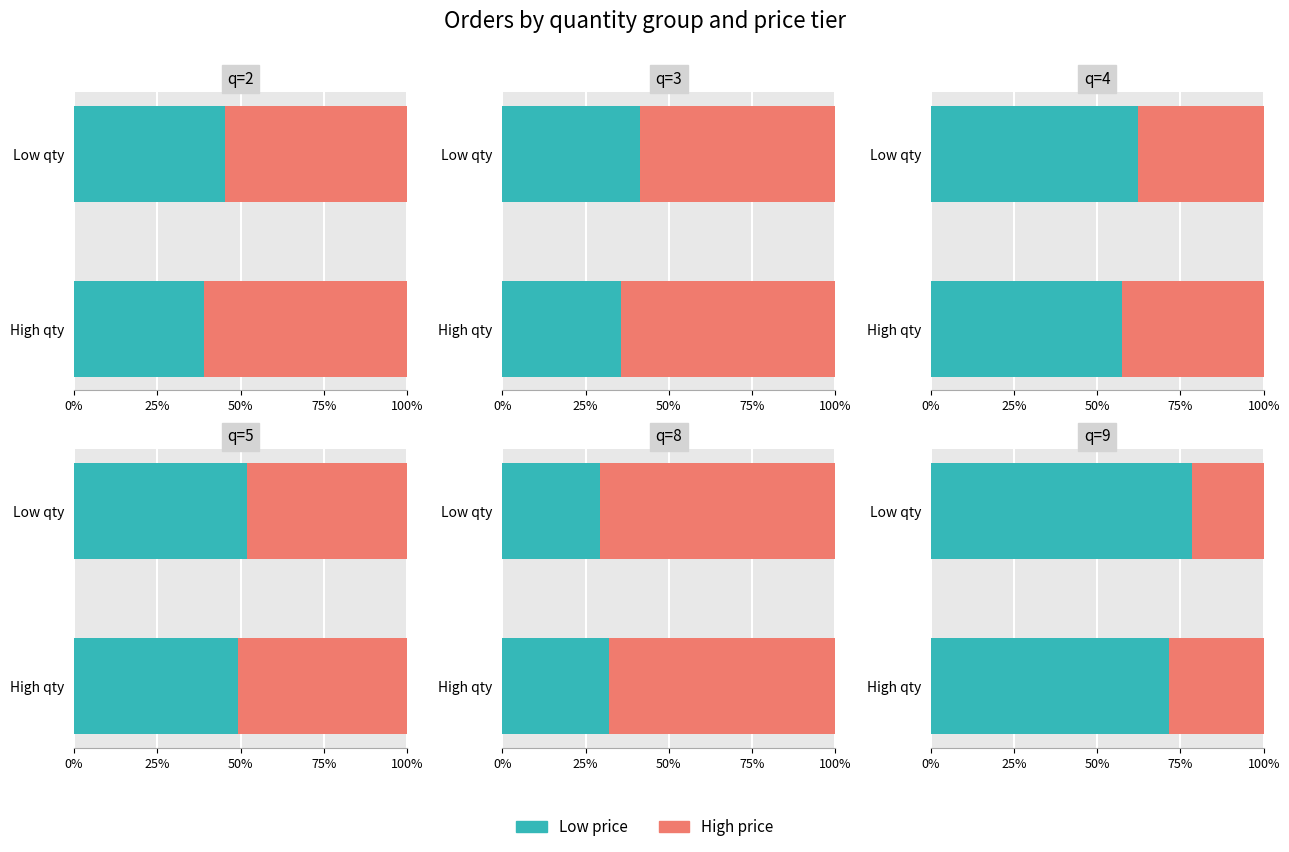

Is the value of High price at Low qty greater than the value of Low price at High qty?

No